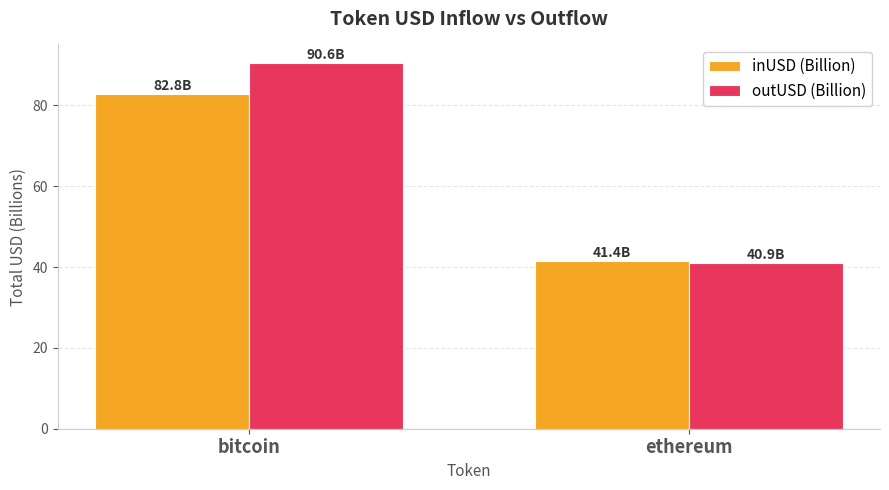

What are all the series names shown in the legend?

inUSD (Billion), outUSD (Billion)